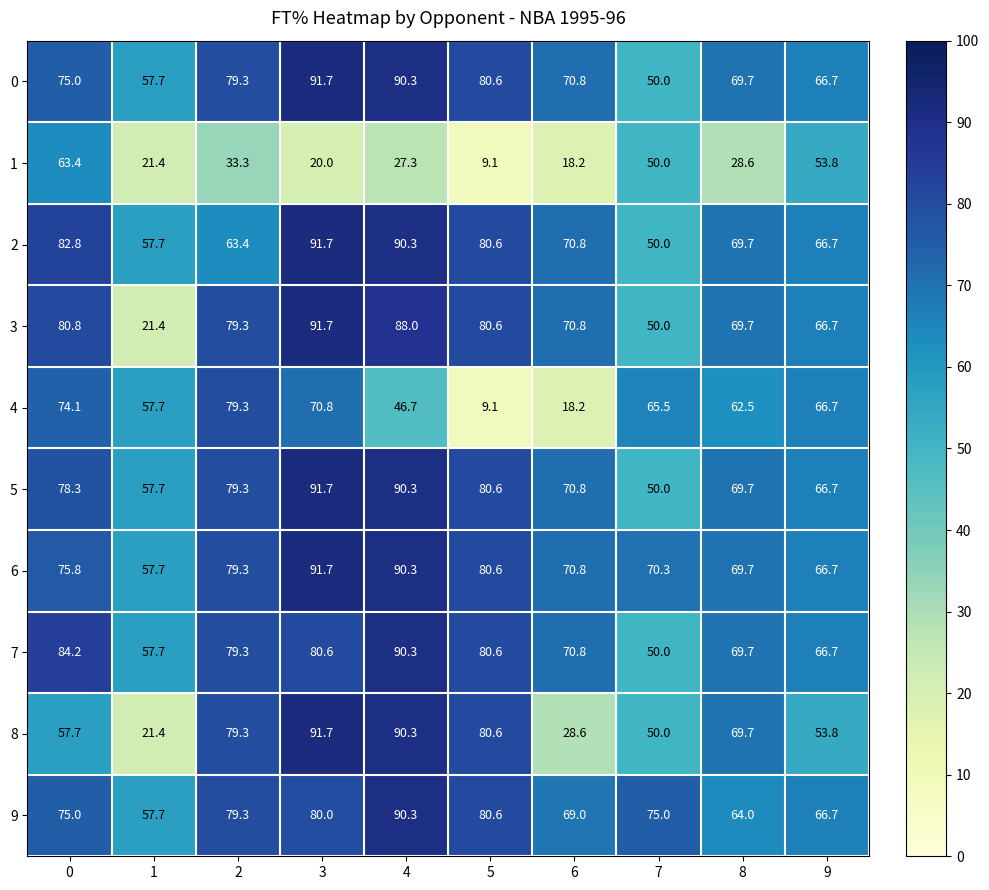

What is the sum of the 1 values at 2 and 8?

61.9